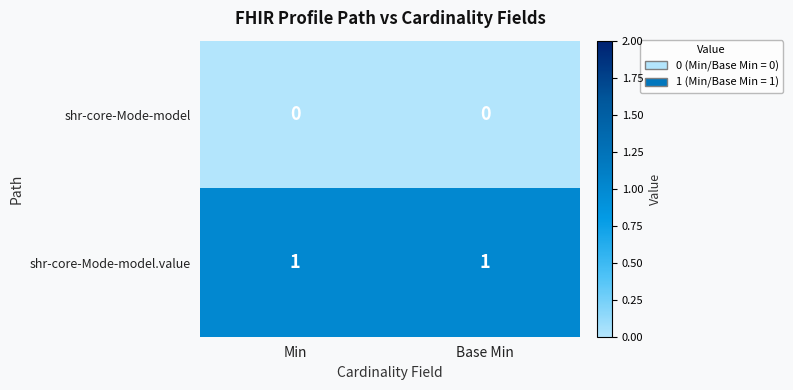

The value of shr-core-Mode-model.value at Base Min is 2. True or false?

False